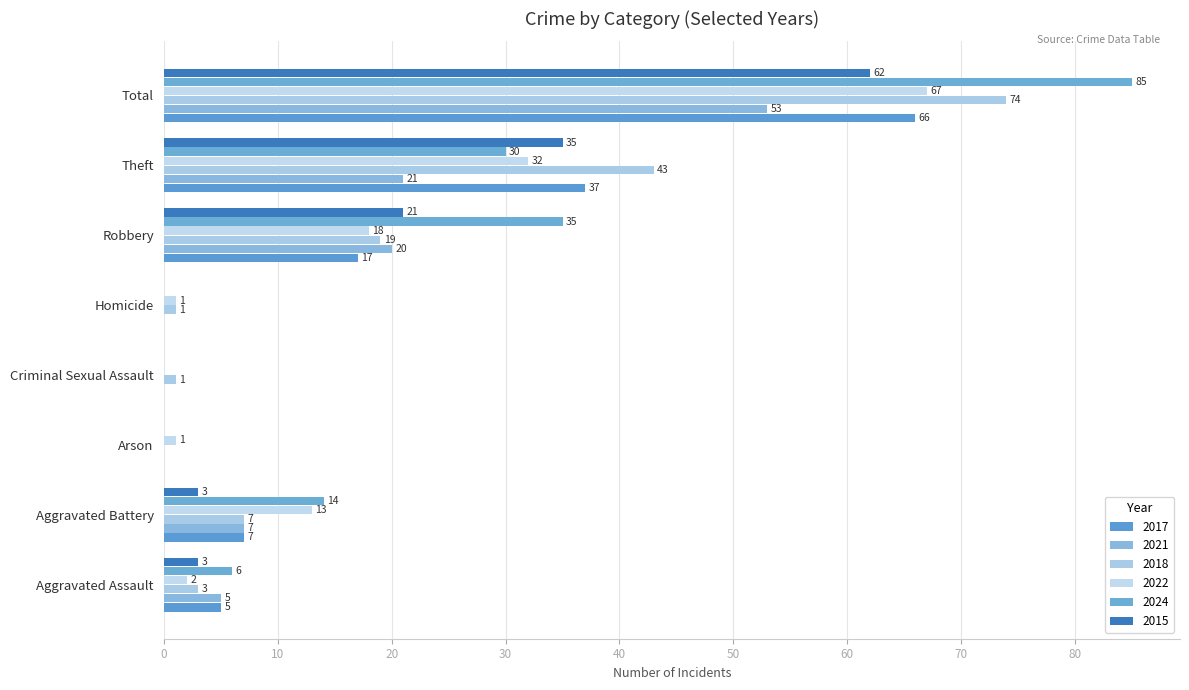

How many data points does each series have?

8